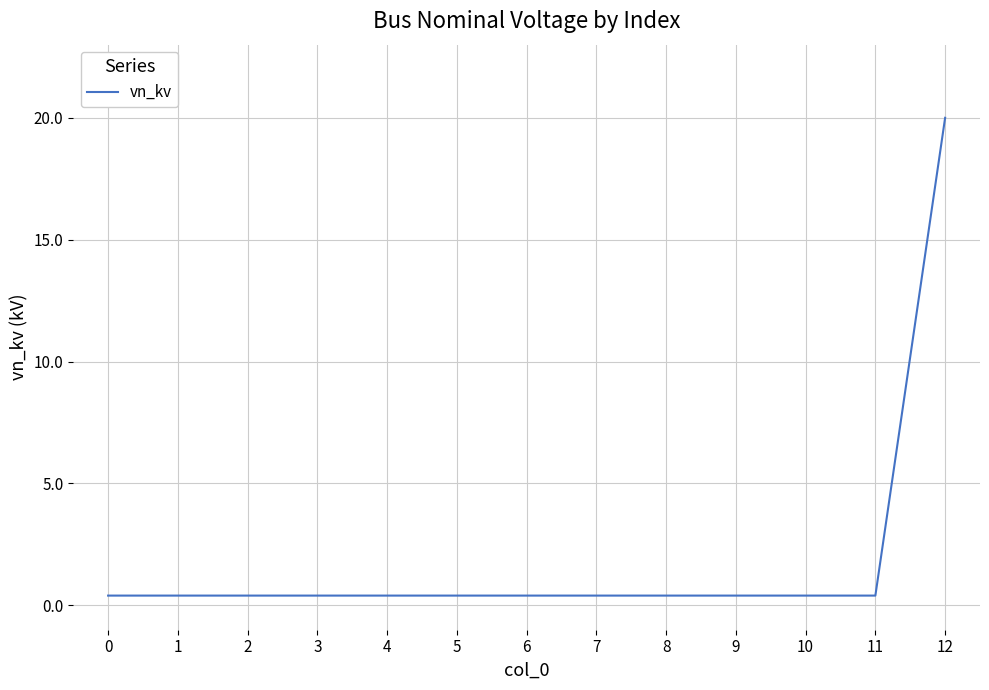

What is the difference between the maximum and minimum values?

19.6